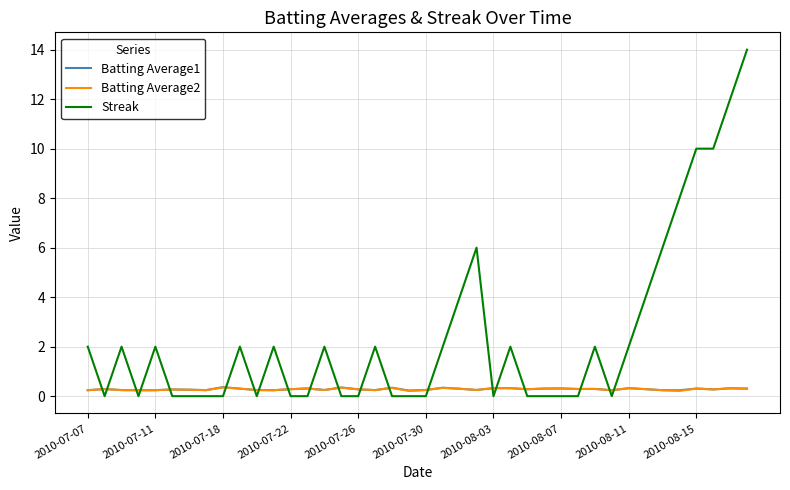

What is the difference between the second highest and second lowest values in the Batting Average2 series?

0.1